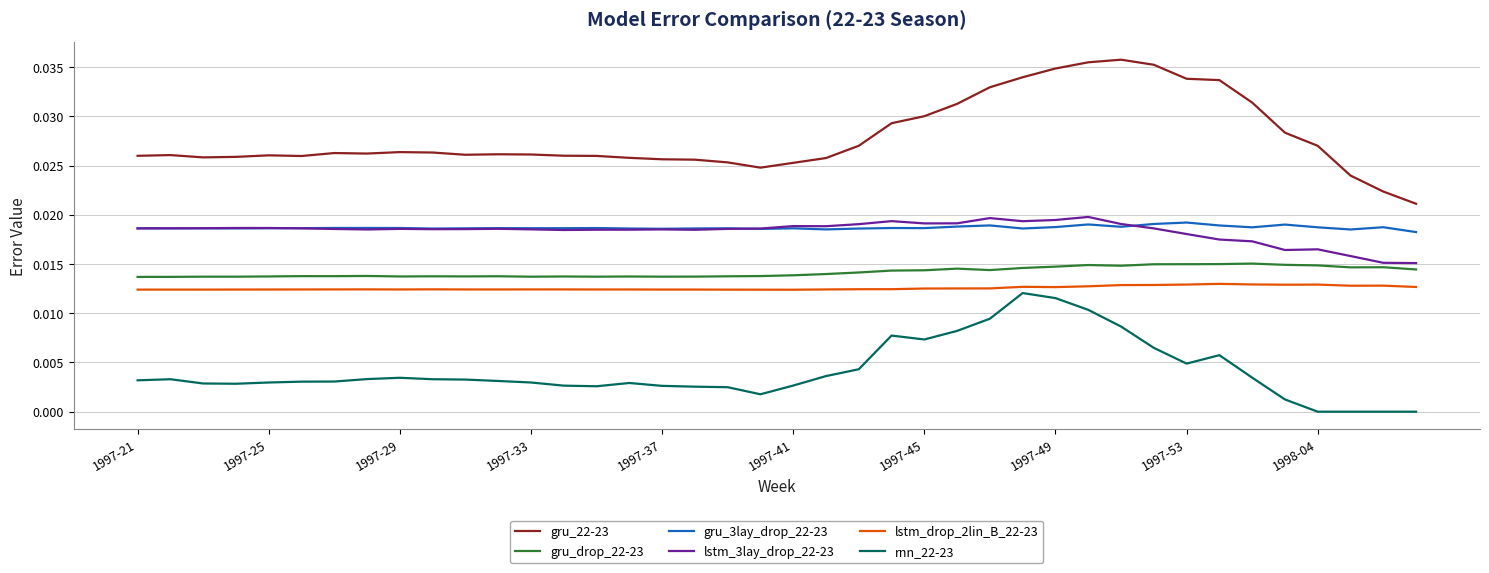

Does the chart display data point markers on the line(s)?

No